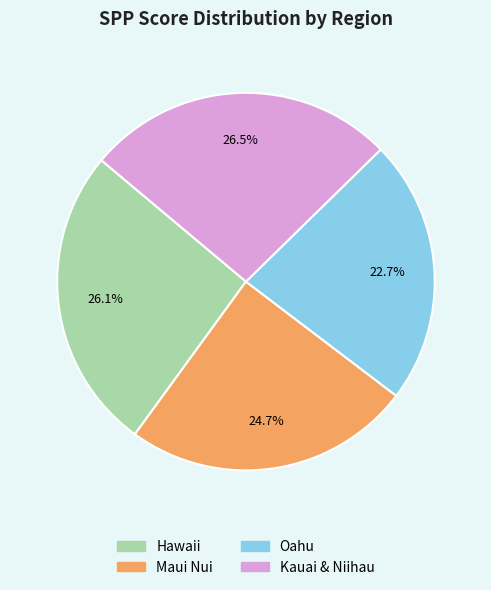

Combined, do Maui Nui and Oahu account for over 50%?

No